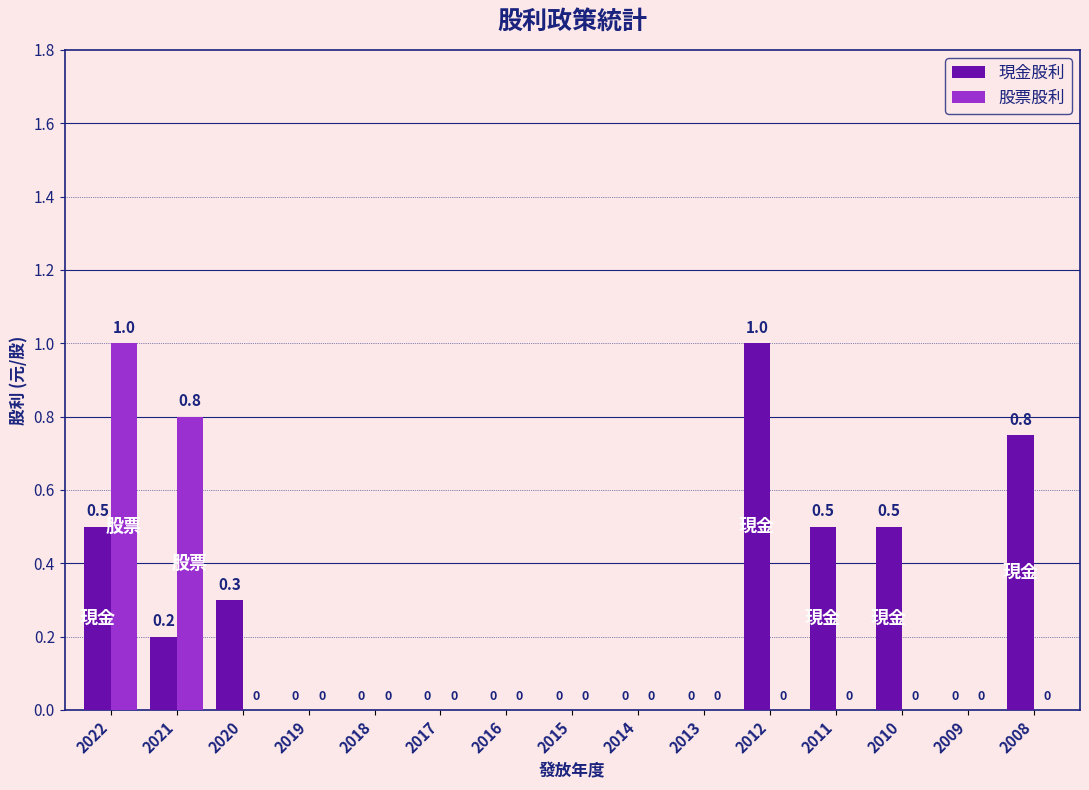

True or false: 現金股利 has a value of 0.0 at 2009.

True